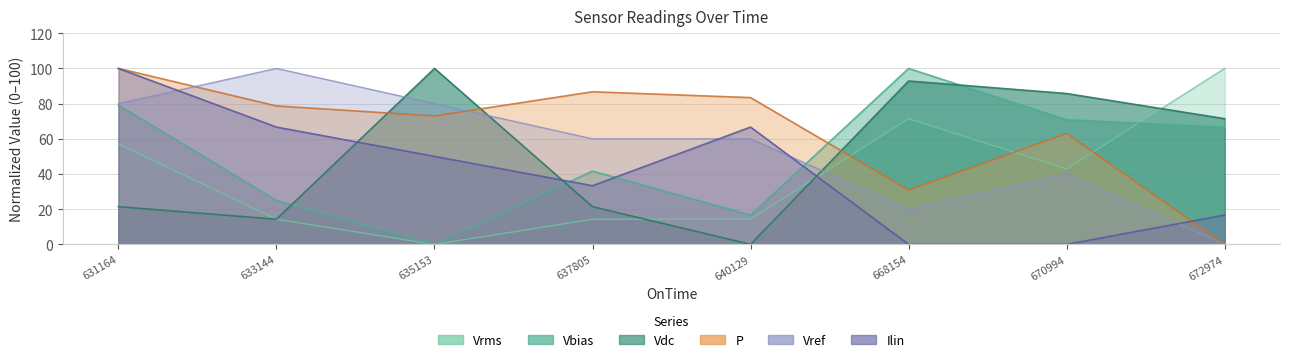

Which series has the largest total across all categories?

P